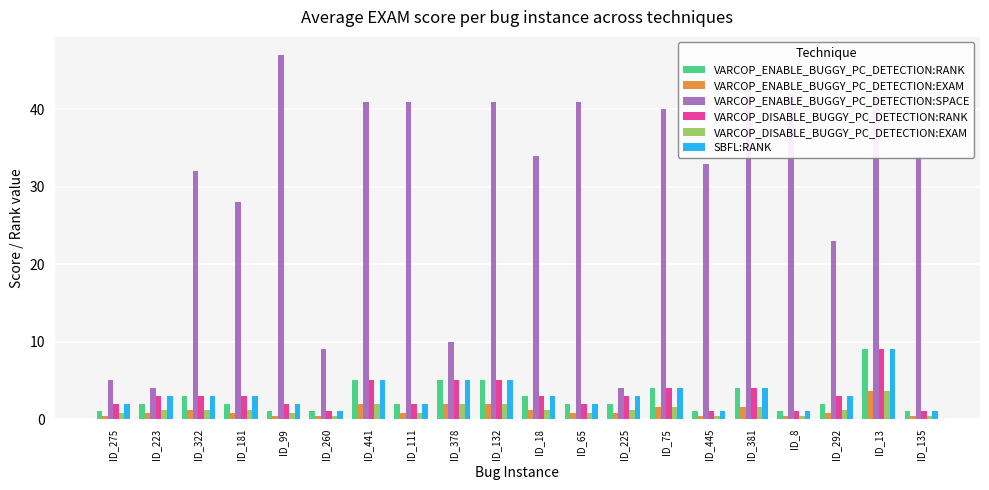

What is the total value across all series at ID_378?

29.0